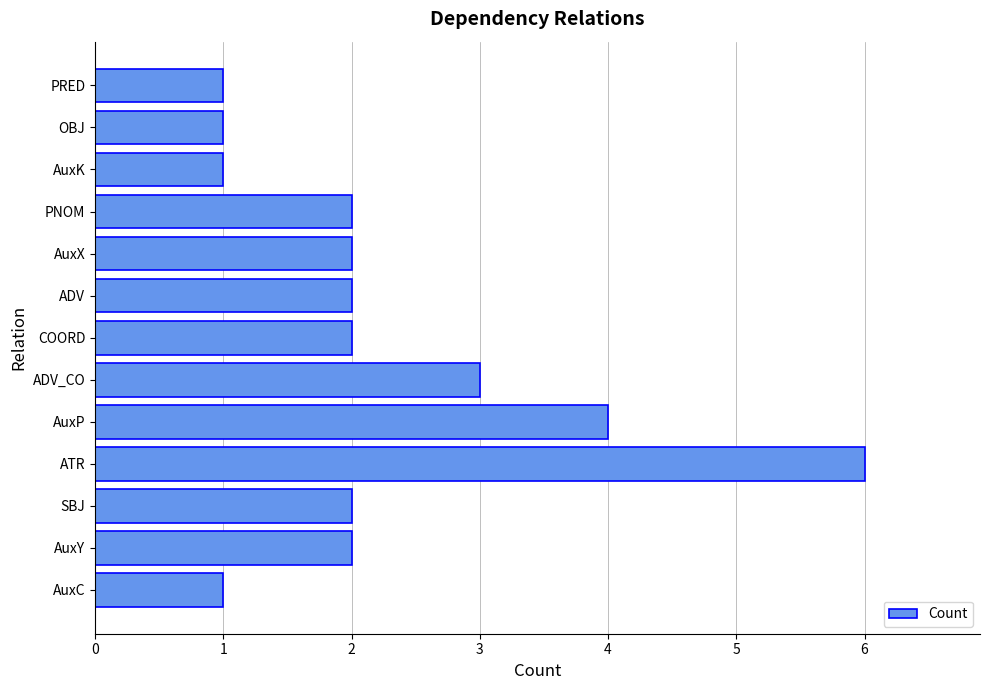

What is the average value?

2